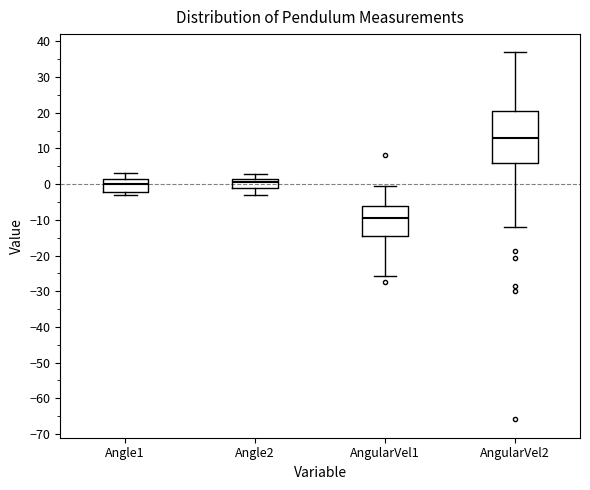

Where does the upper whisker of the box for AngularVel1 end on the y-axis? The values are not printed on the chart, so give them approximately, as read against the axis.

-1